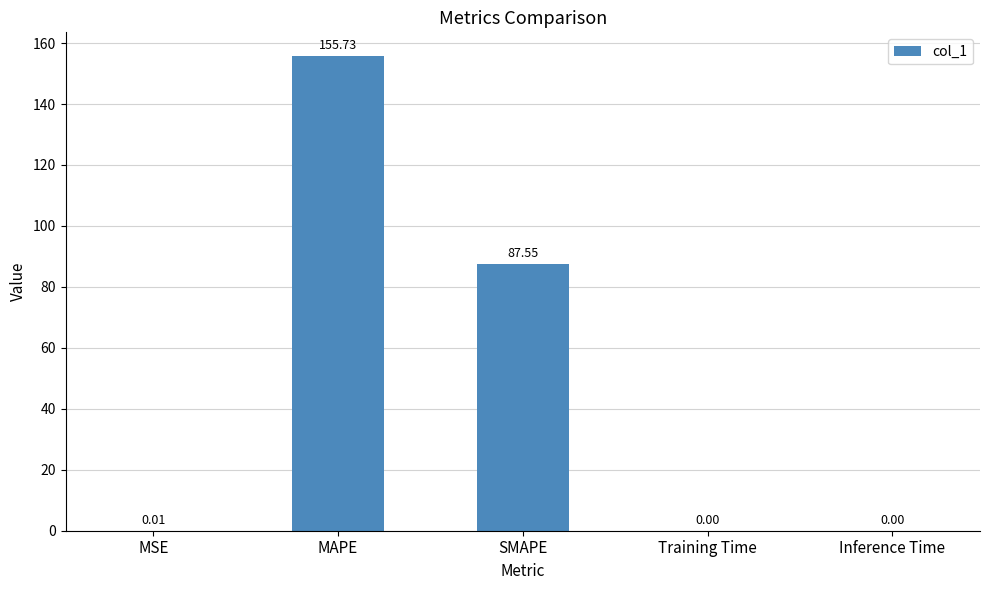

What is the change in value from MSE to MAPE?

+155.7